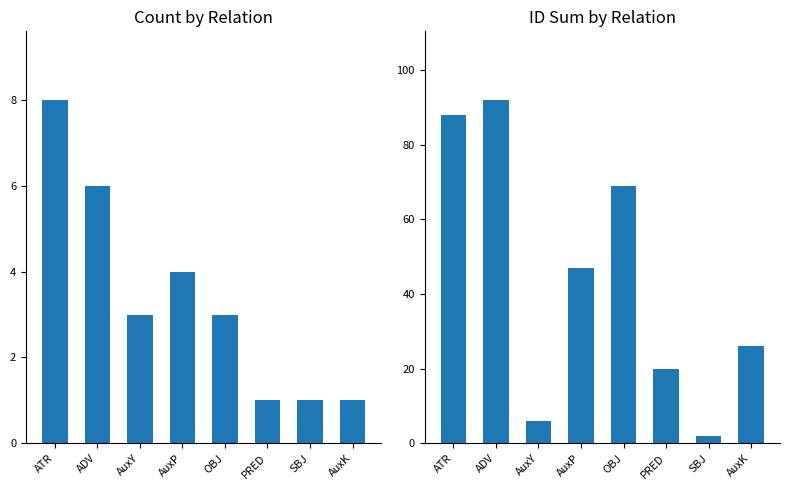

Reading left to right, list all the values displayed in this chart.

Count: ATR=8	ADV=6	AuxY=3	AuxP=4	OBJ=3	PRED=1	SBJ=1	AuxK=1
ID Sum: ATR=88	ADV=92	AuxY=6	AuxP=47	OBJ=69	PRED=20	SBJ=2	AuxK=26